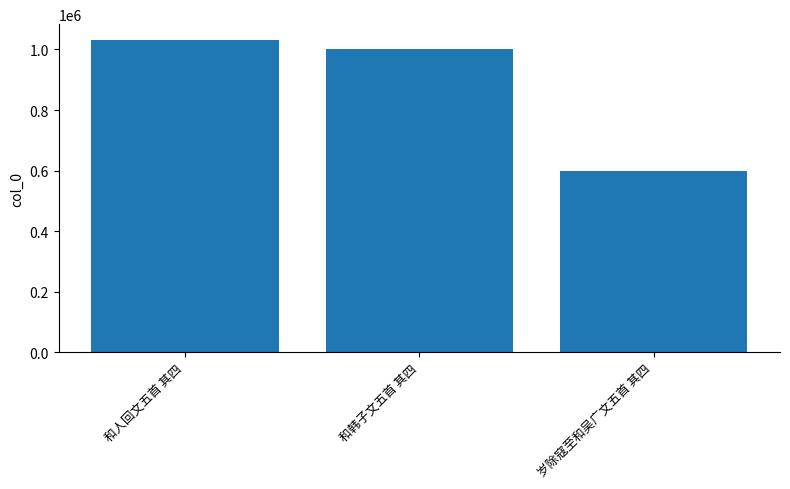

List the labels in order of value, largest first.

和人回文五首 其四, 和韩子文五首 其四, 岁除寇至和吴广文五首 其四